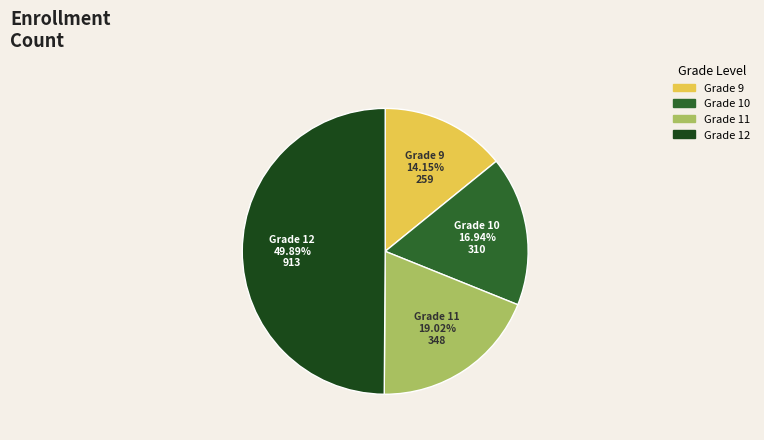

Does Grade 10 account for over 50% of the chart?

No